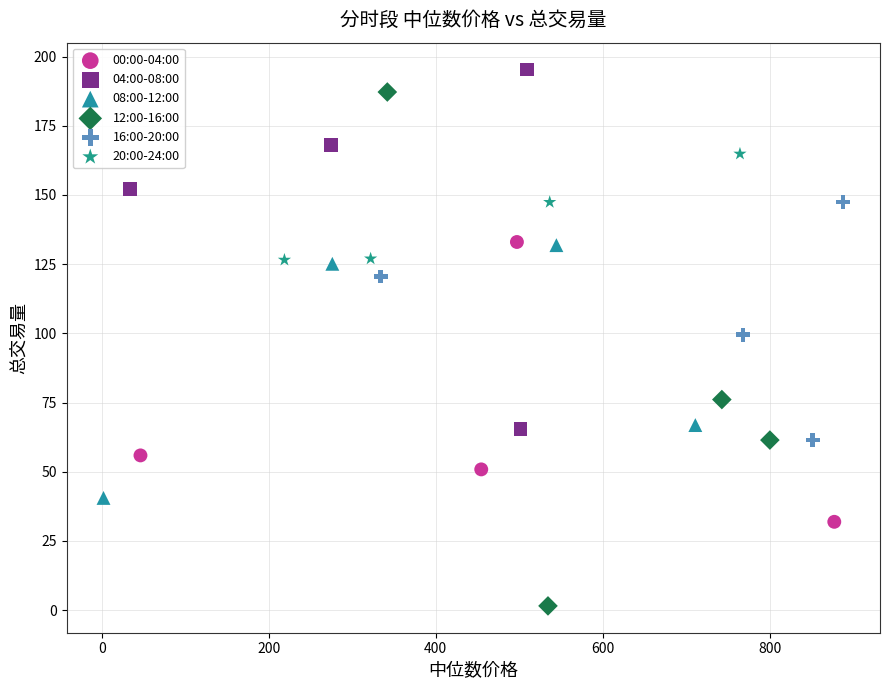

Which series contains the highest Y value?

04:00-08:00